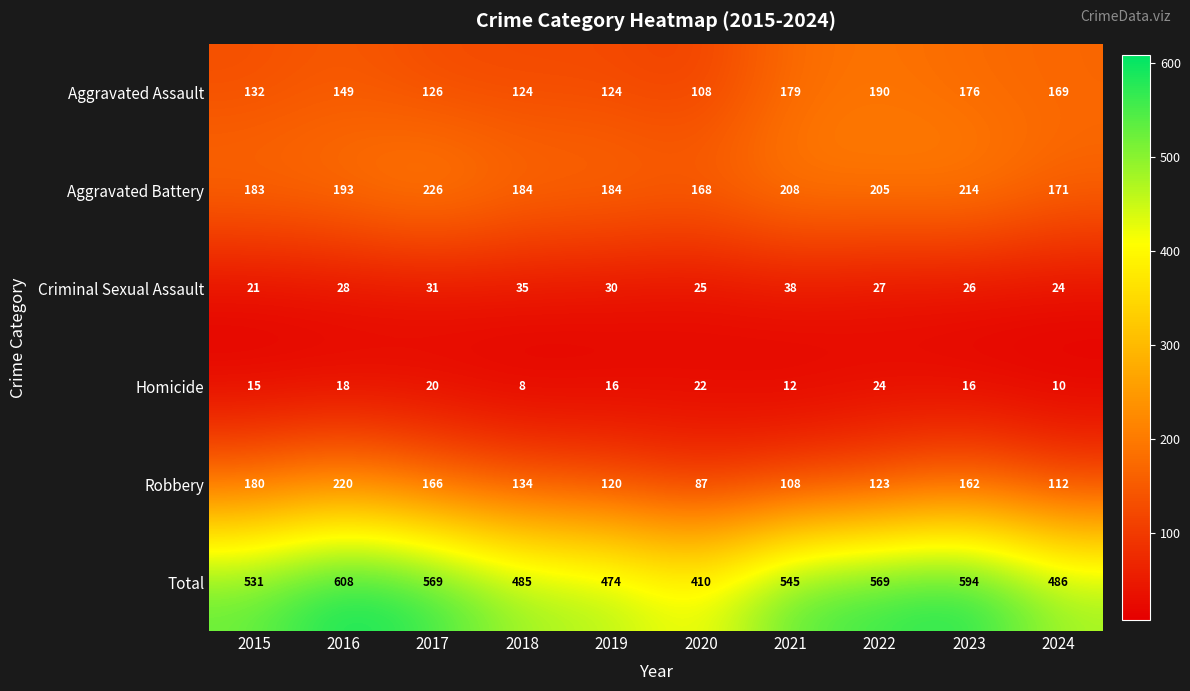

Which series changed the most between 2016 and 2022?

Robbery